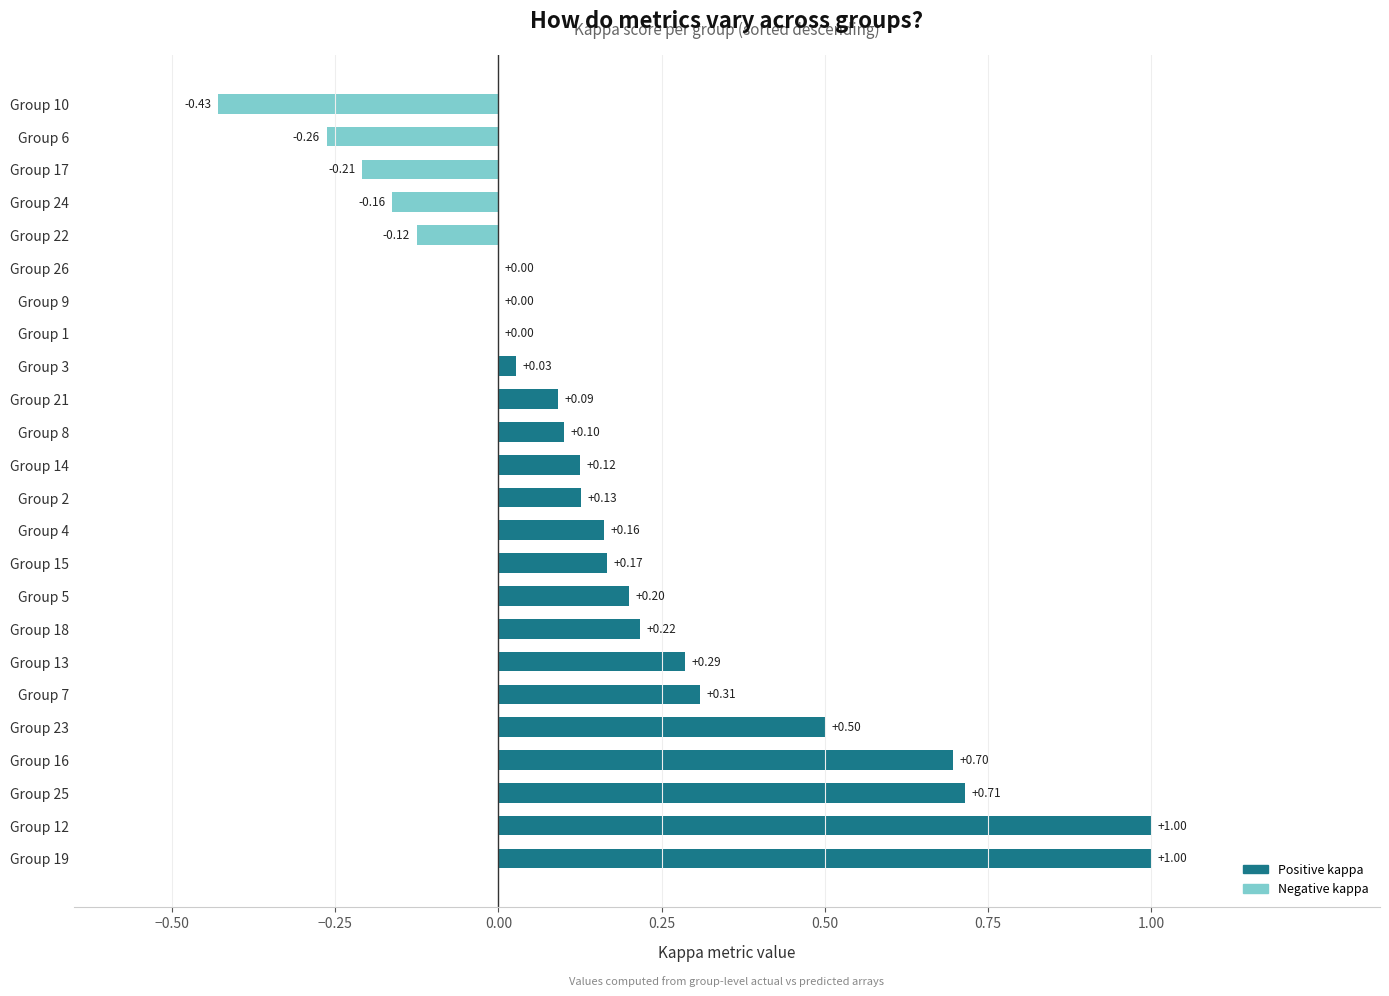

What is the sum of all values?

4.5